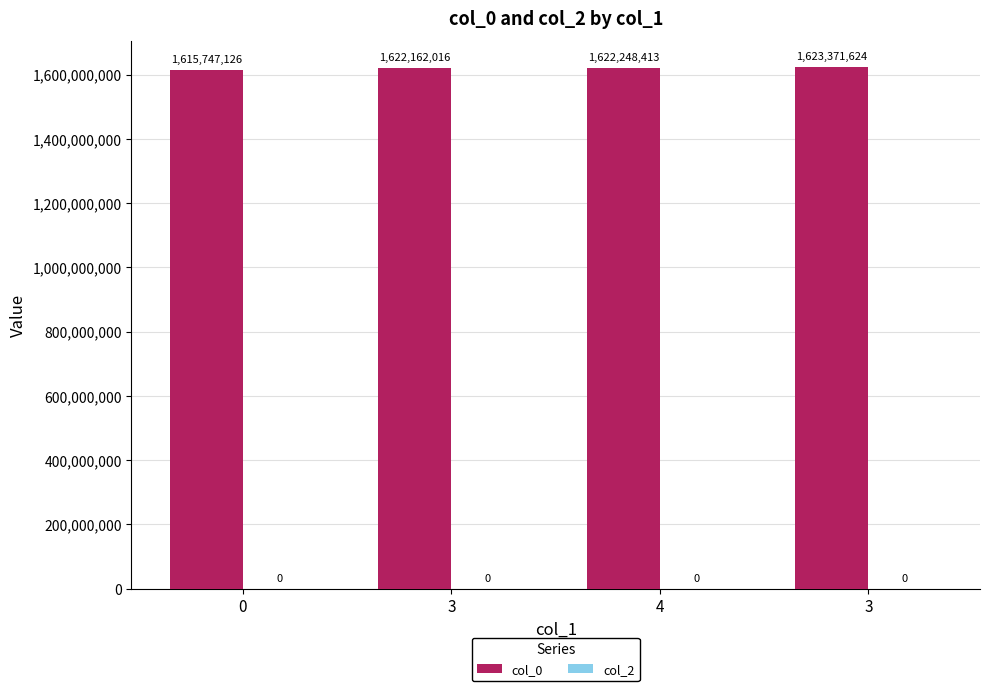

Does the chart contain any negative values?

No